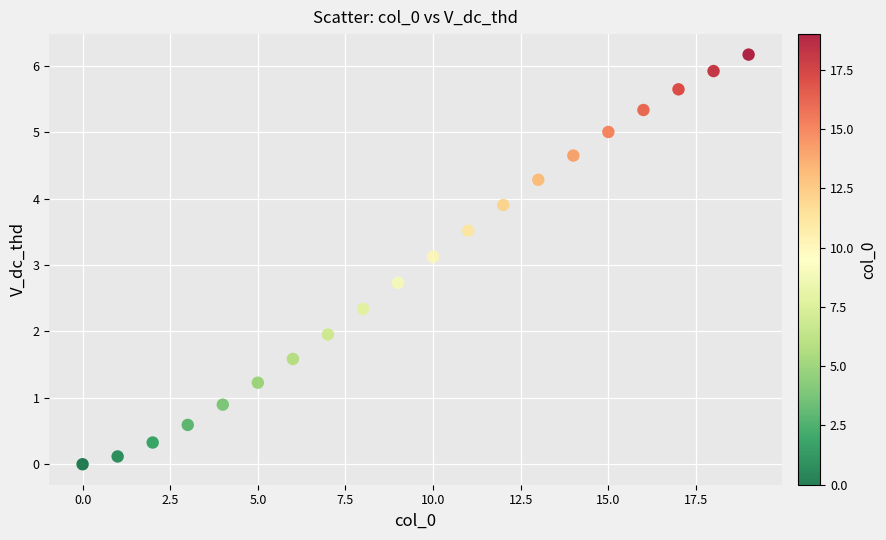

What Y value in the scatter plot is closest to 3?

3.1